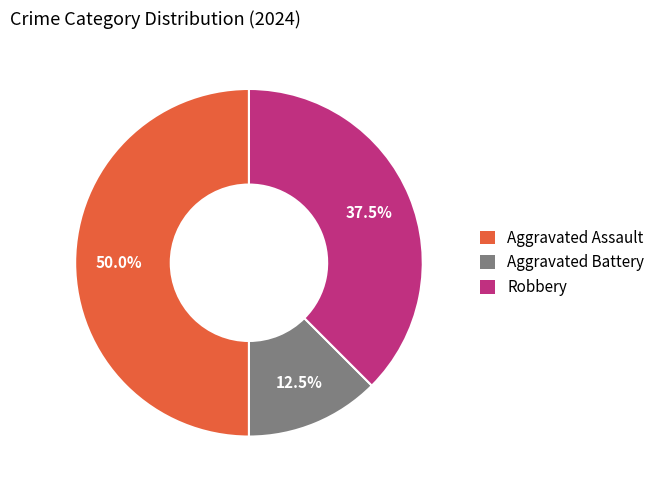

Does Aggravated Battery account for over 50% of the chart?

No